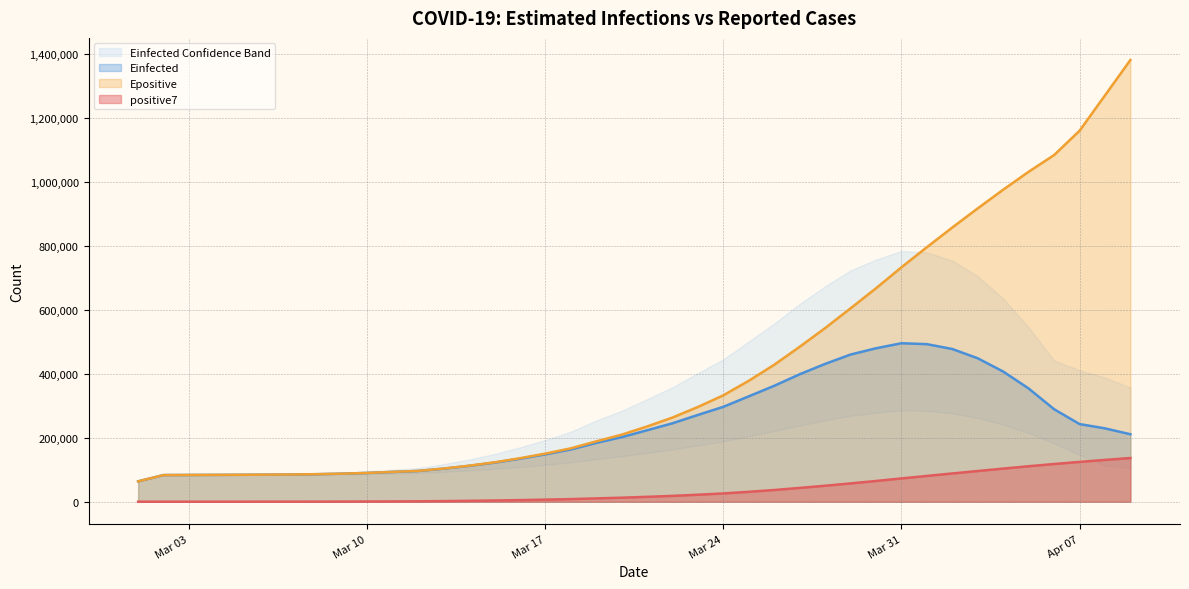

True or false: Einfected has more than 2 interior local peaks.

False